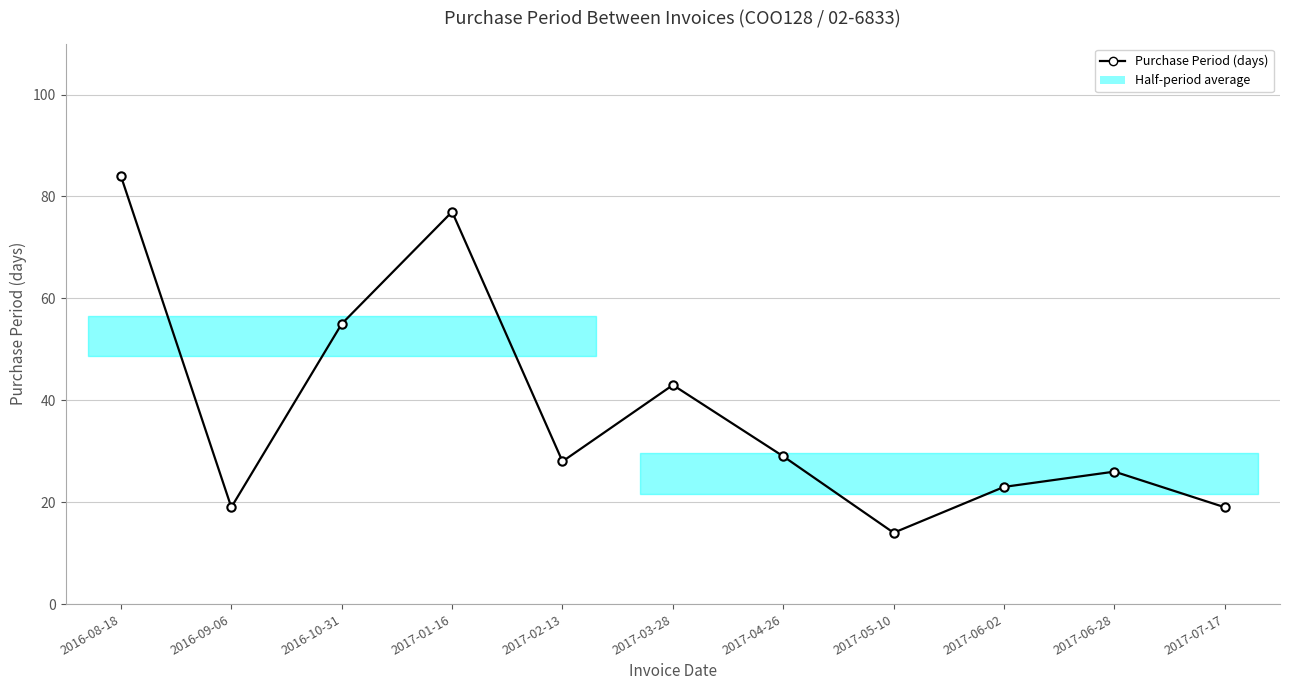

How many lines are shown in the chart?

1